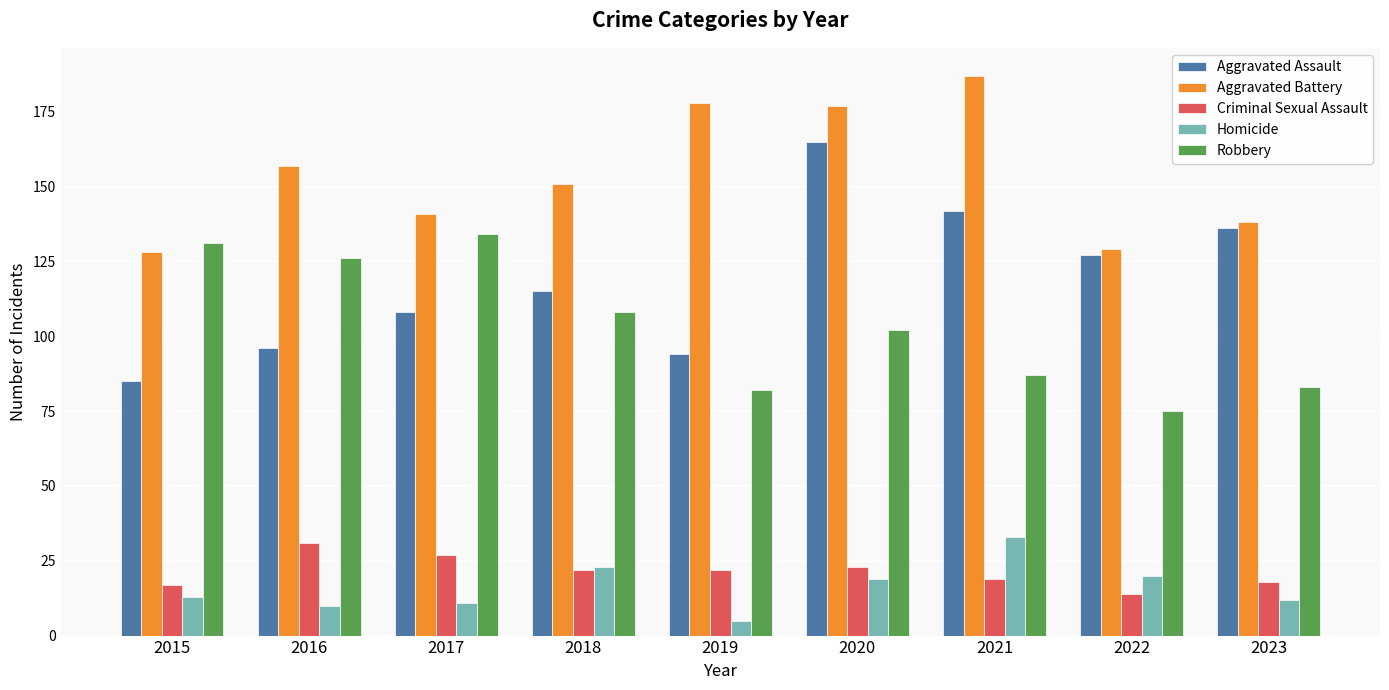

Is the value of Criminal Sexual Assault at 2020 greater than the value of Aggravated Assault at 2020?

No